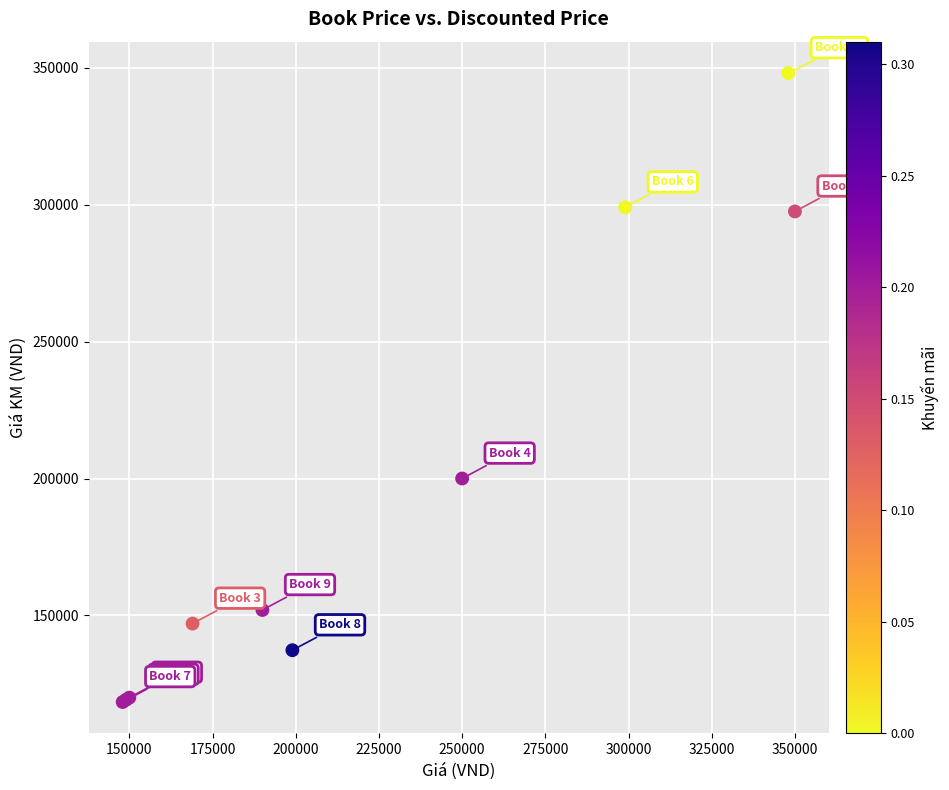

What Y value in the scatter plot is closest to 233200?

200000